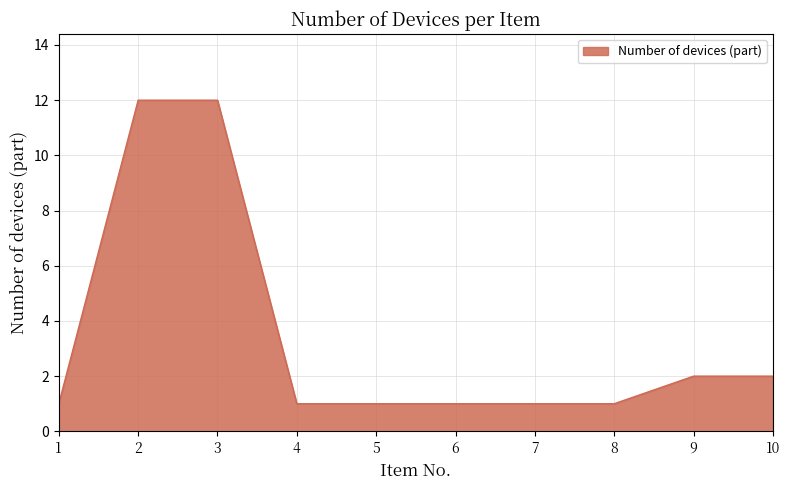

True or false: the data shows 0 at 1.

False